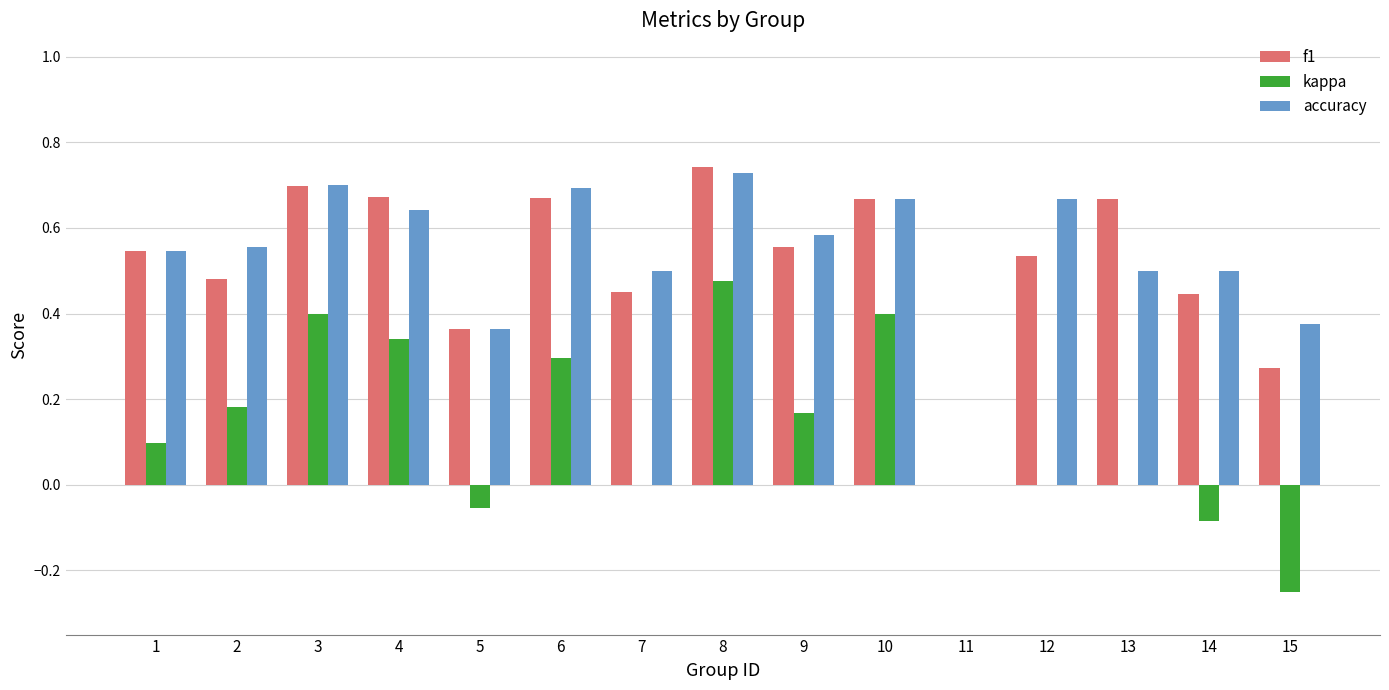

Where is f1 nearest to the value 0?

11